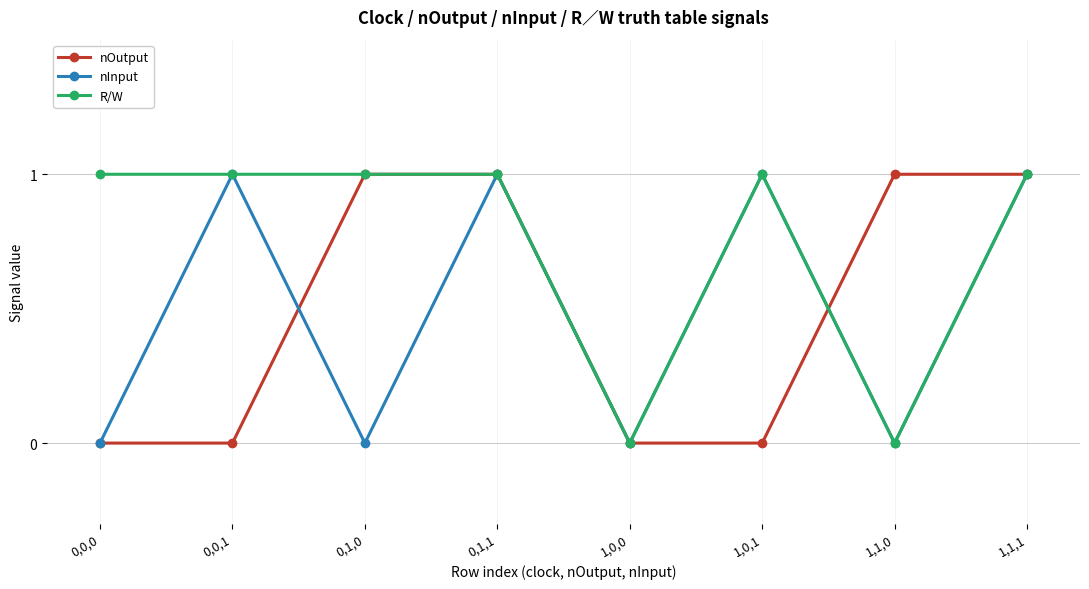

Where is the first local minimum for nInput?

0,1,0